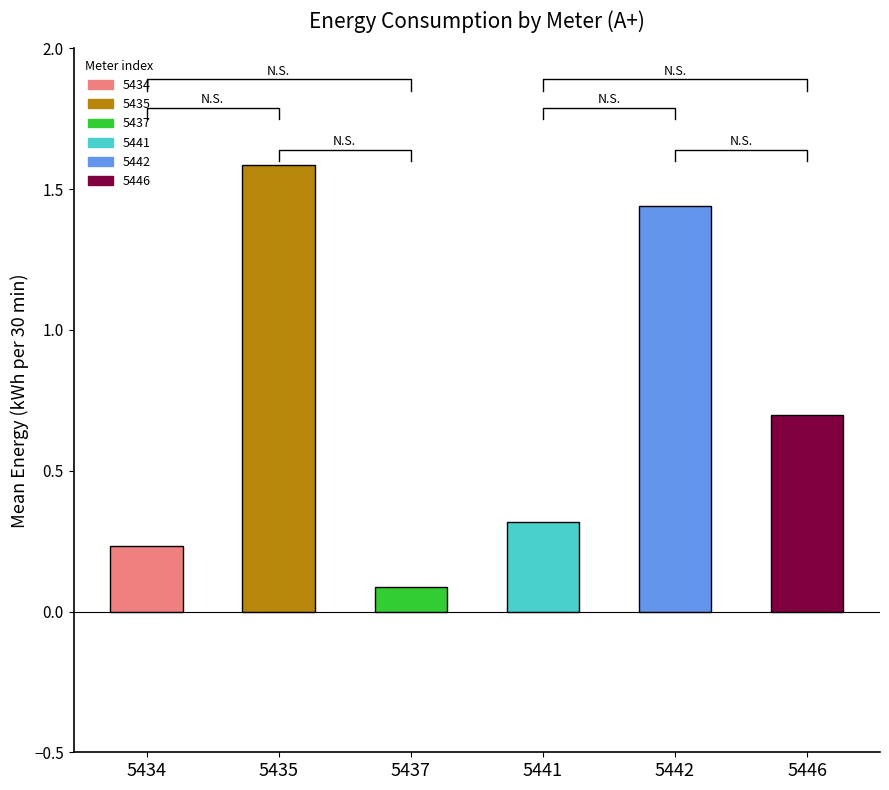

Between 5437 and 5434, which is larger?

5434